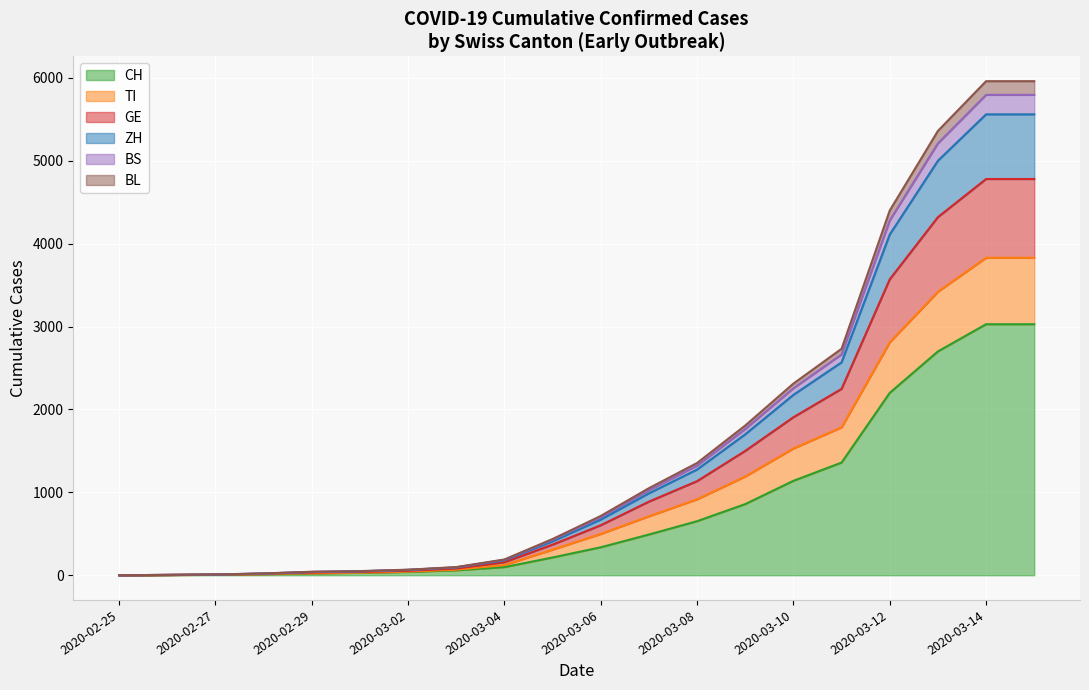

What value does the CH series have at 2020-03-07, to the nearest 50?

500